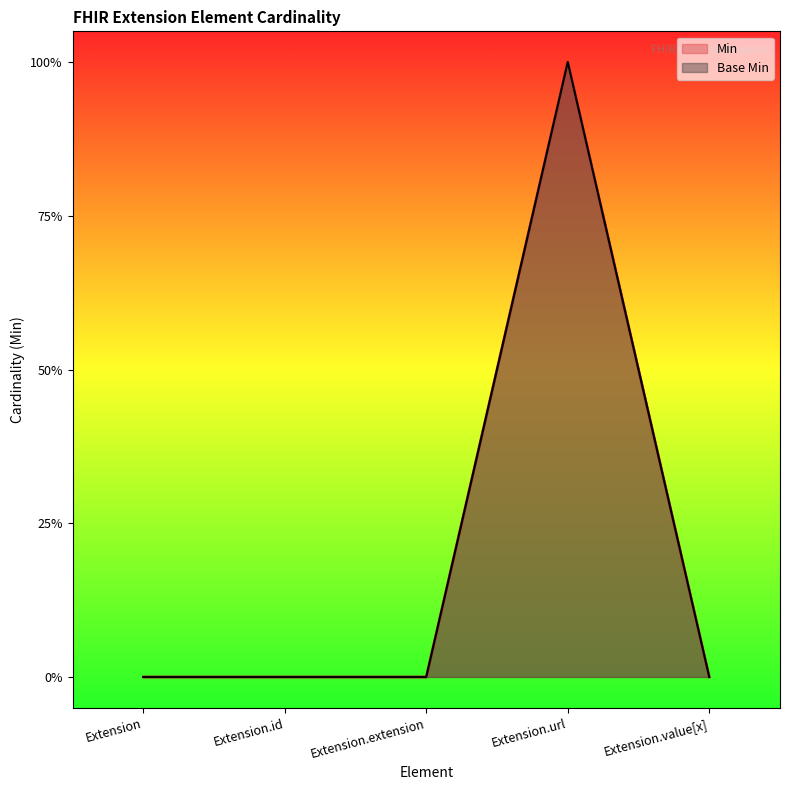

What is the label of the 3rd point from the right?

Extension.extension